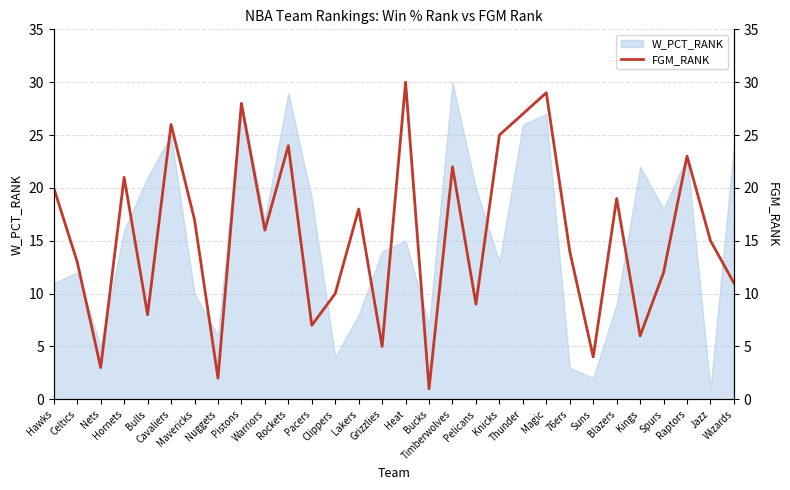

Is it true that the value at Hawks is 7?

False